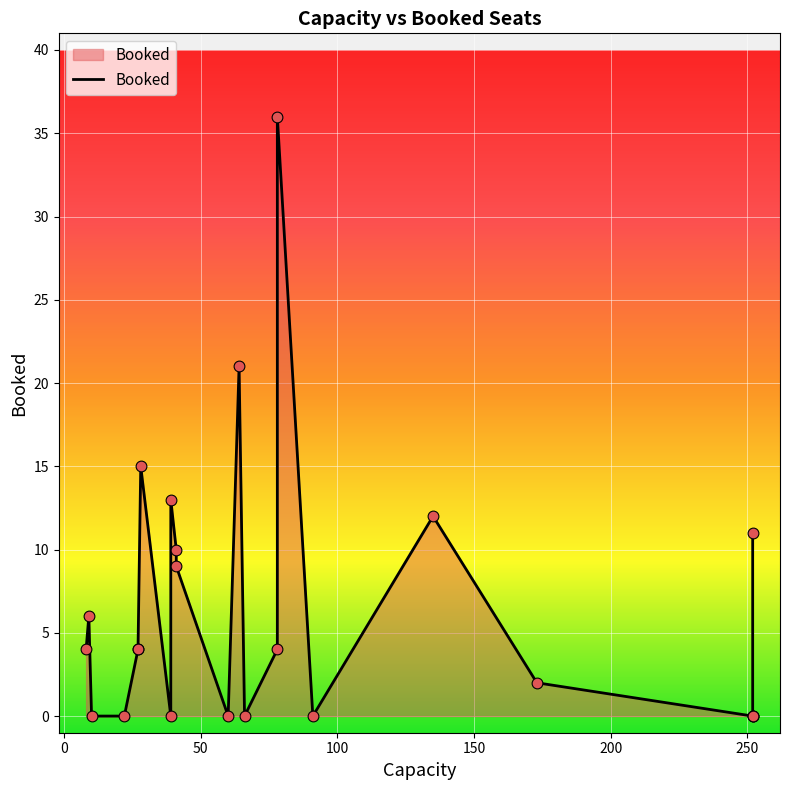

Between 17 and 8, which is larger?

8